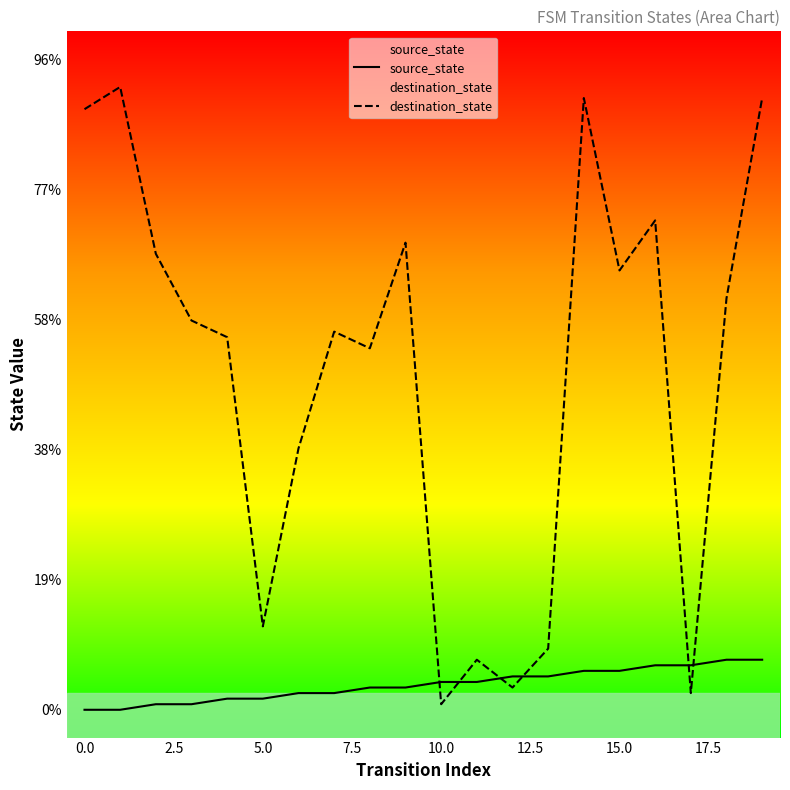

What are all the series names shown in the legend?

source_state, destination_state